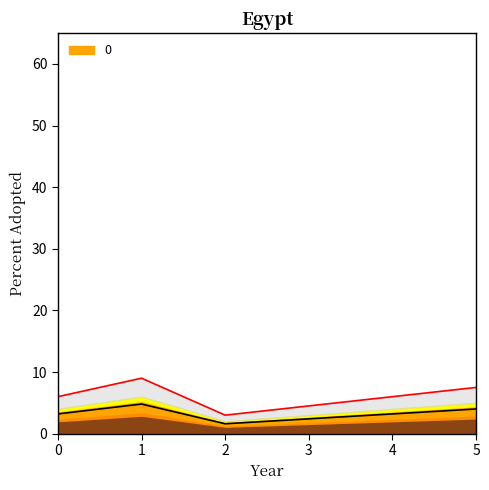

Which has a higher value, 2 or 5?

5